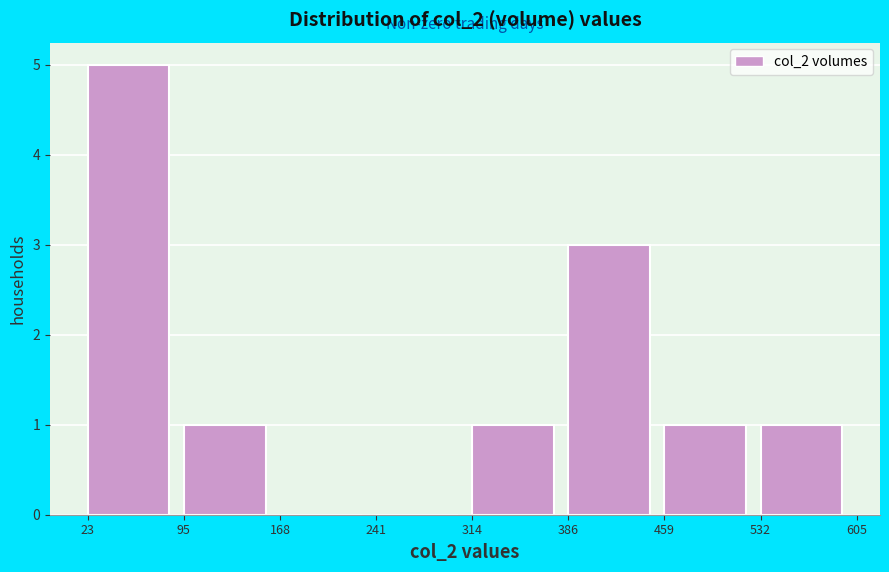

Reading right to left, list all the values displayed in this chart.

532=1	459=1	386=3	314=1	241=0	168=0	95=1	23=5